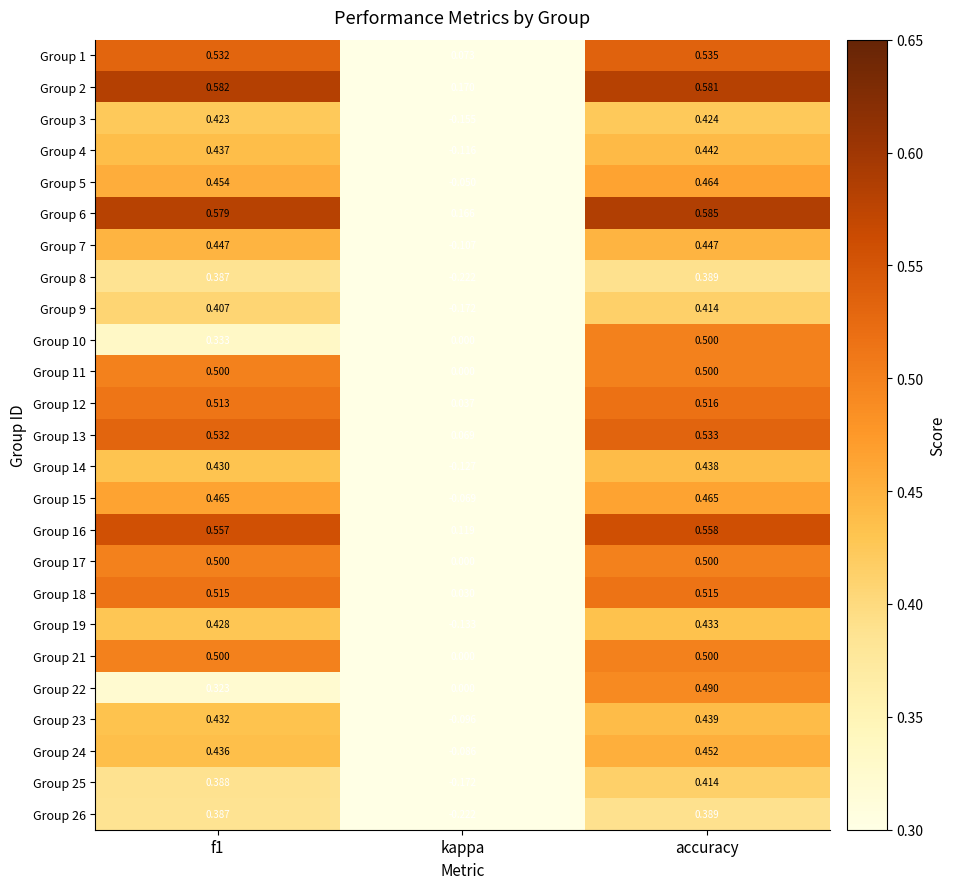

Which category has the highest value in the Group 9 series?

accuracy